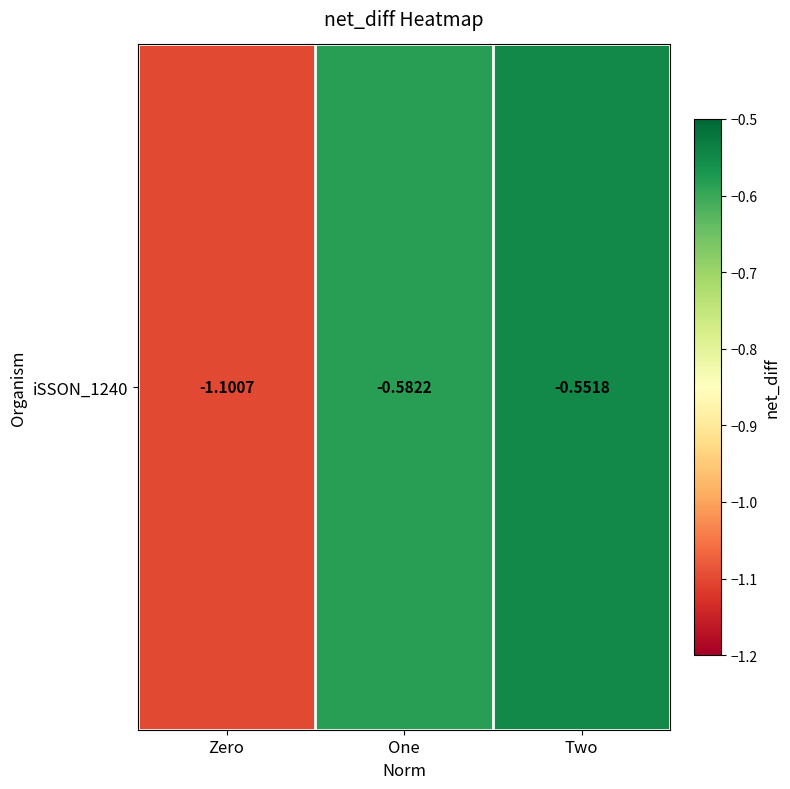

The chart shows a value of -1.1 at Zero. True or false?

True